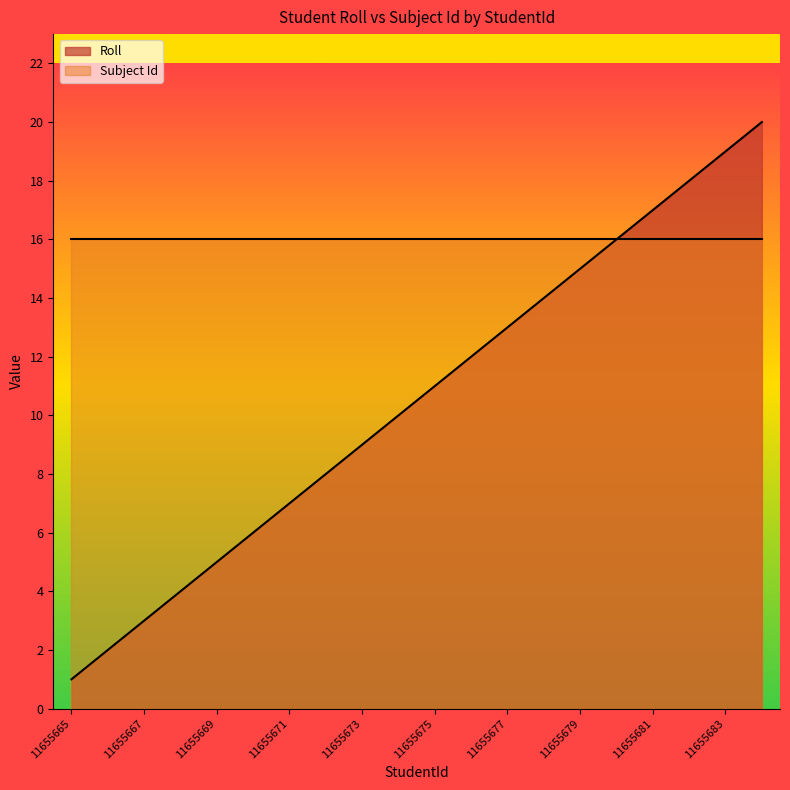

At which category does the chart reach its minimum across all series?

11655665